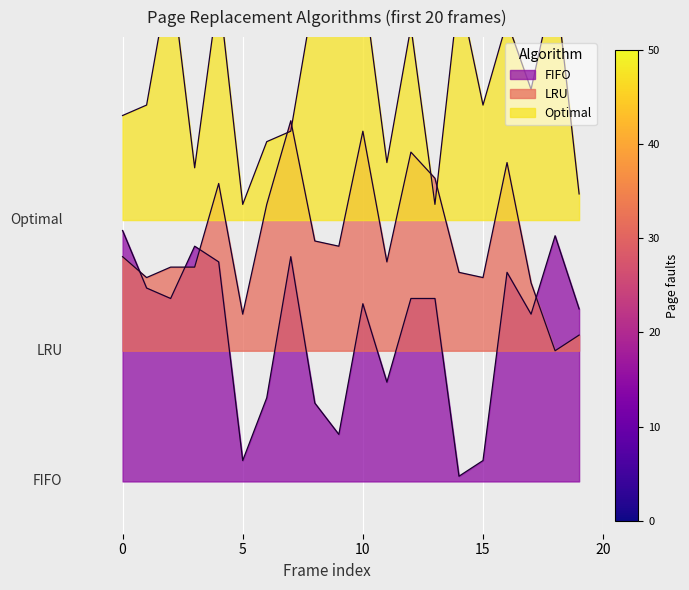

What is the difference between the maximum and minimum values in the Optimal series?

45